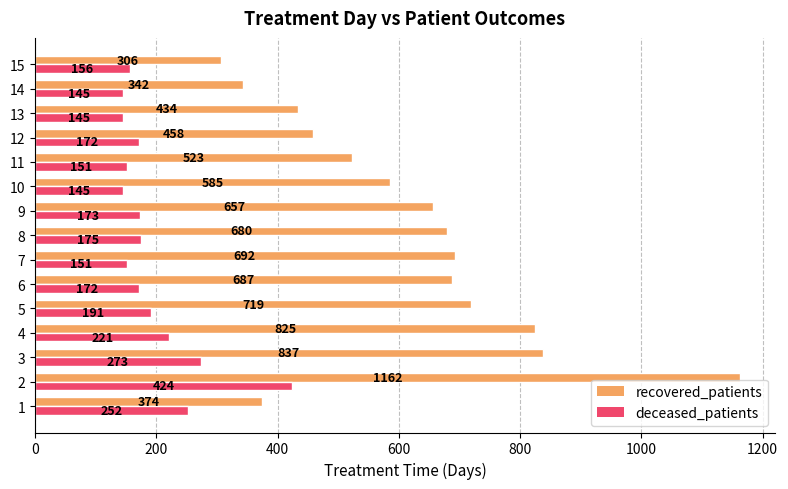

Which series has the largest total across all categories?

recovered_patients